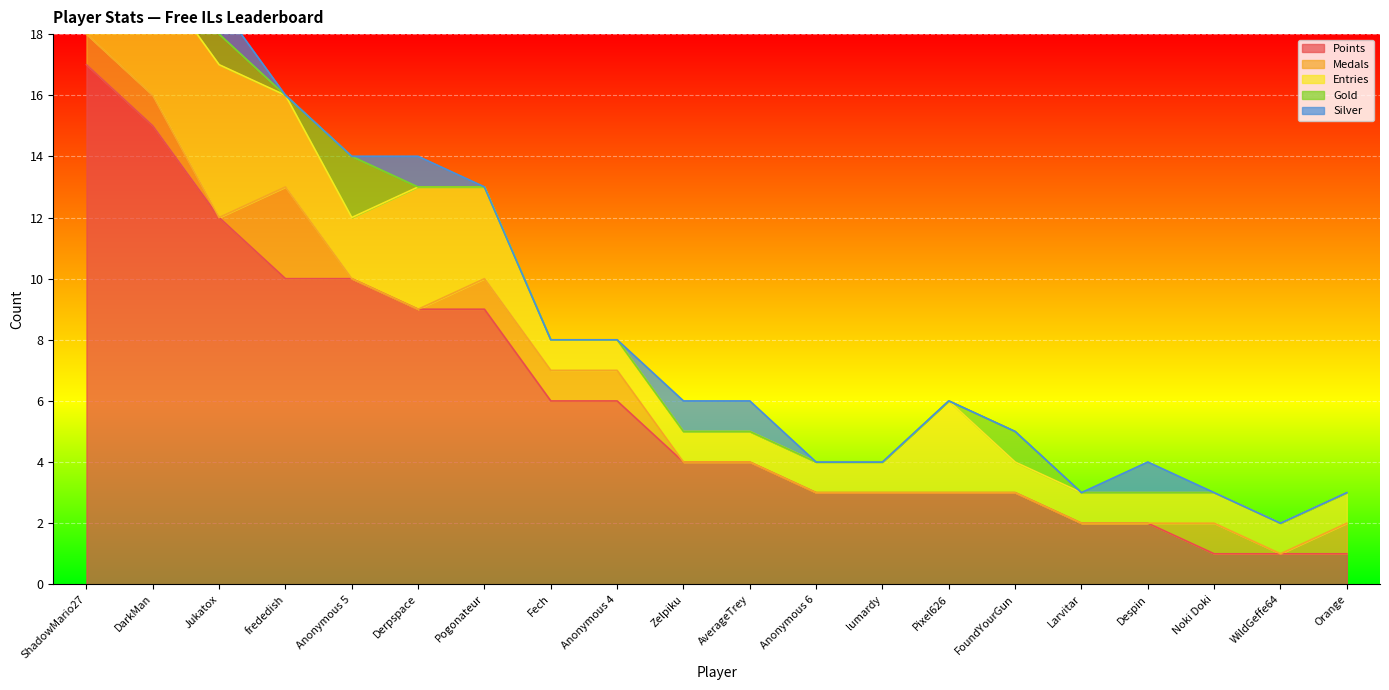

How many Gold values are between 0 and 1?

18